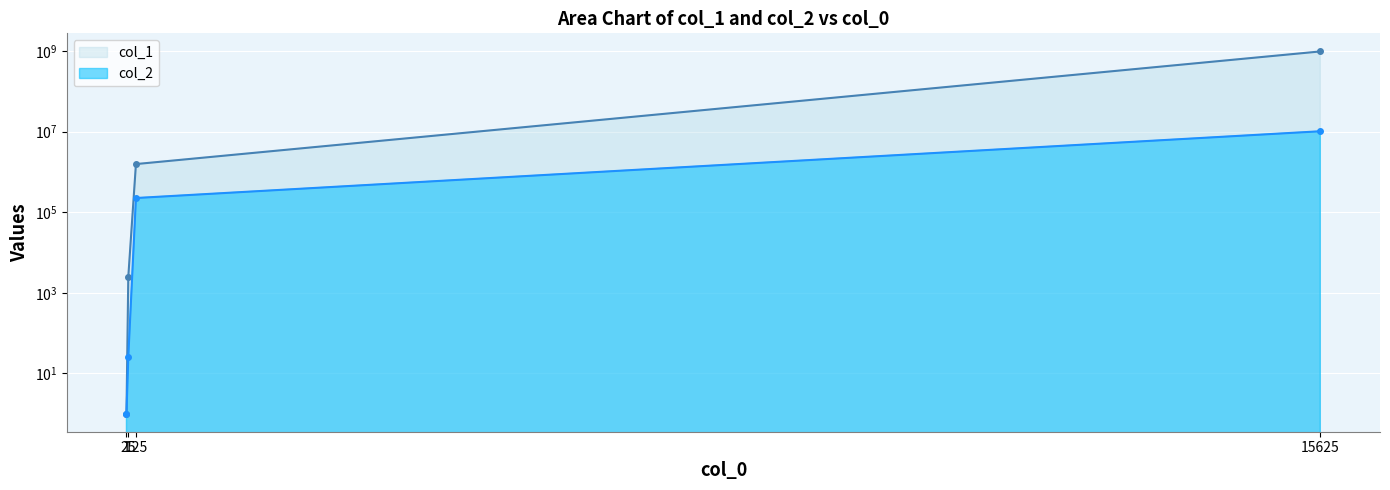

The col_2 series shows 26 at 25. True or false?

True